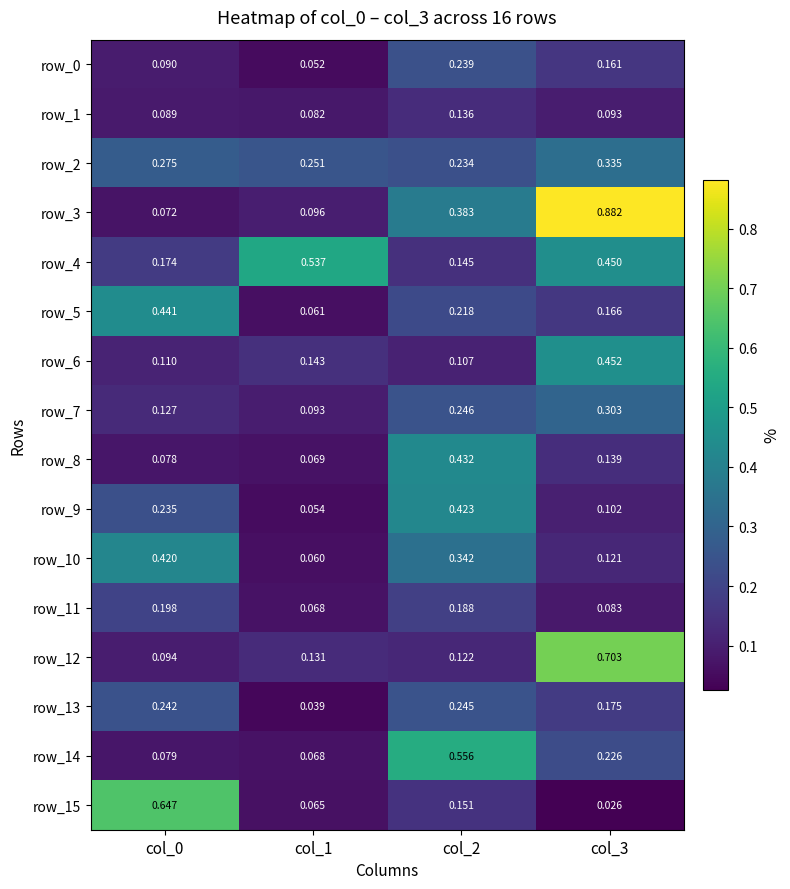

Is the value of row_12 at col_3 greater than the value of row_15 at col_2?

Yes